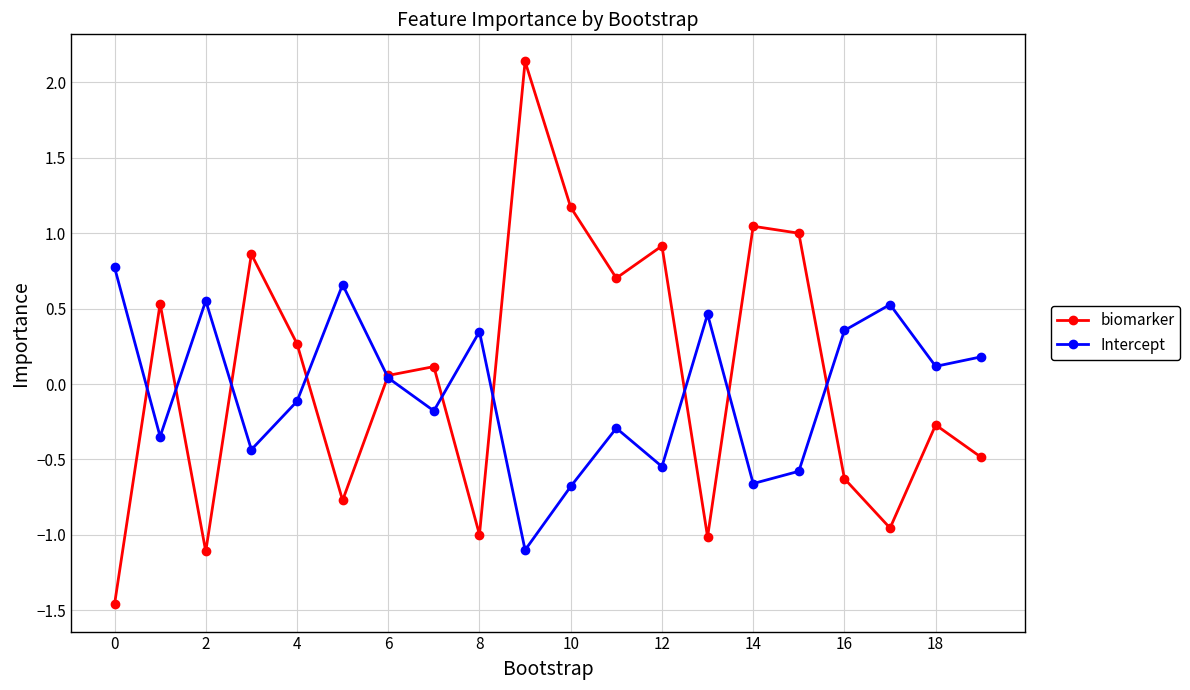

What is the highest value of the Intercept series?

0.8